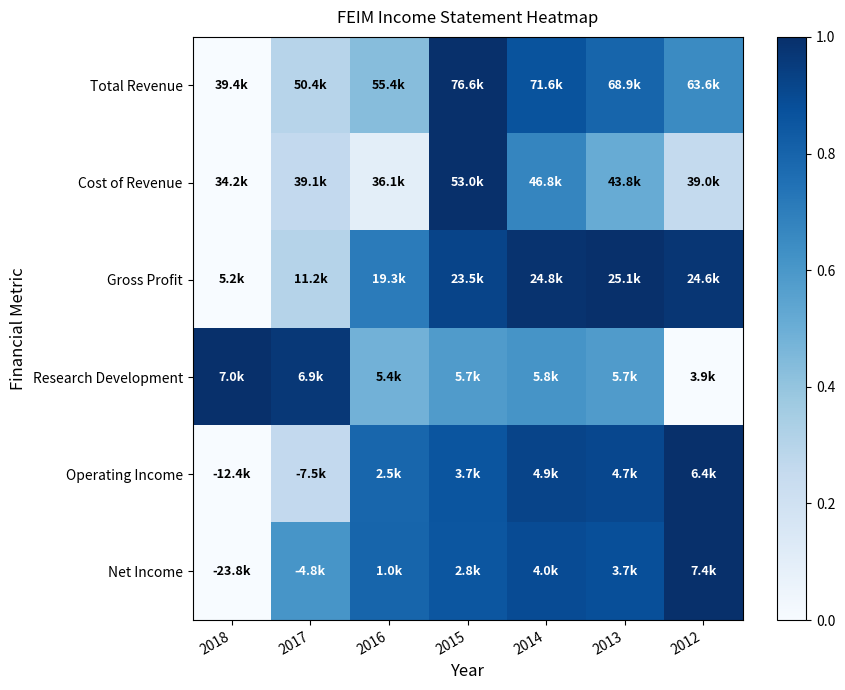

Reading left to right, what are all the values shown in this chart?

Total Revenue: 2018=0.0	2017=0.3	2016=0.4	2015=1.0	2014=0.9	2013=0.8	2012=0.7
Cost of Revenue: 2018=0.0	2017=0.3	2016=0.1	2015=1.0	2014=0.7	2013=0.5	2012=0.3
Gross Profit: 2018=0.0	2017=0.3	2016=0.7	2015=0.9	2014=1.0	2013=1.0	2012=1.0
Research Development: 2018=1.0	2017=1.0	2016=0.5	2015=0.6	2014=0.6	2013=0.6	2012=0.0
Operating Income: 2018=0.0	2017=0.3	2016=0.8	2015=0.9	2014=0.9	2013=0.9	2012=1.0
Net Income: 2018=0.0	2017=0.6	2016=0.8	2015=0.9	2014=0.9	2013=0.9	2012=1.0